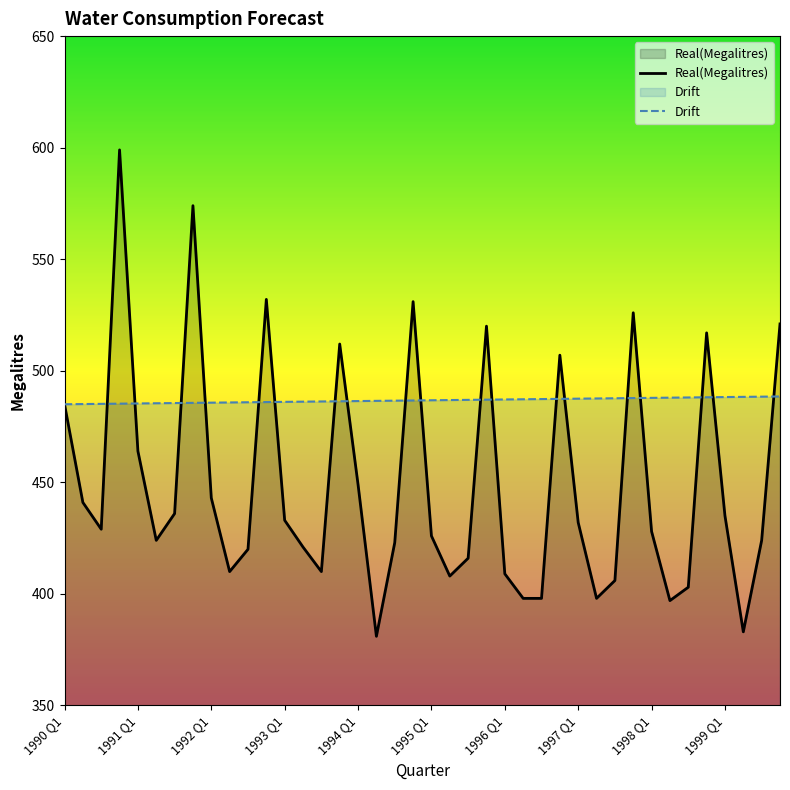

What is the smallest value displayed?

381.0